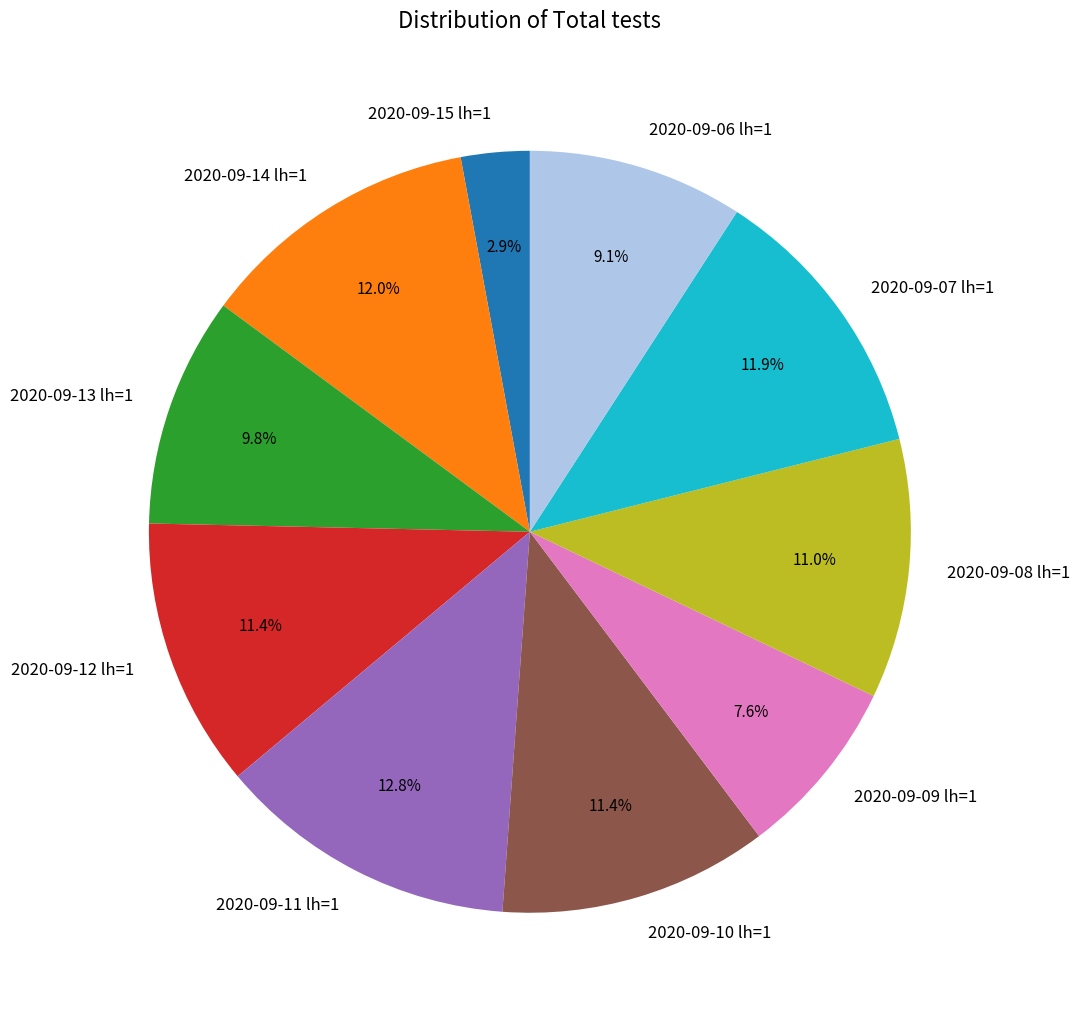

What portion of the pie excludes 2020-09-14 lh=1?

88.0%